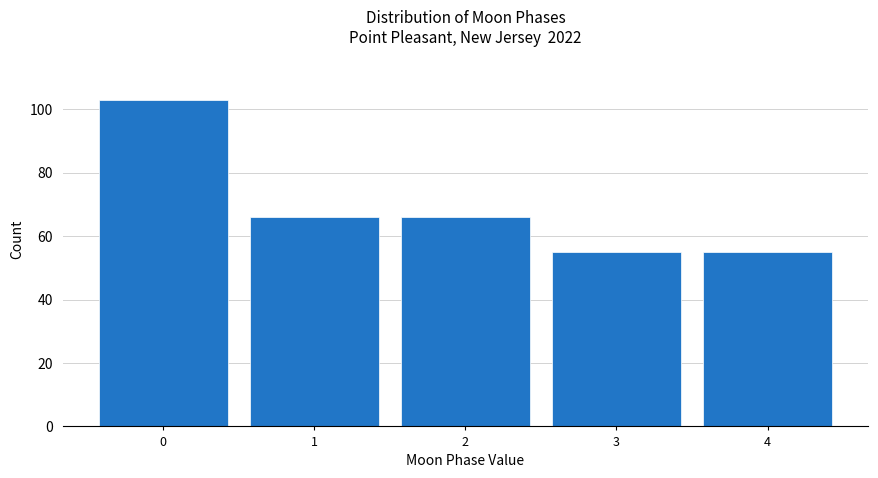

Reading left to right, list all the values displayed in this chart.

0=103	1=66	2=66	3=55	4=55